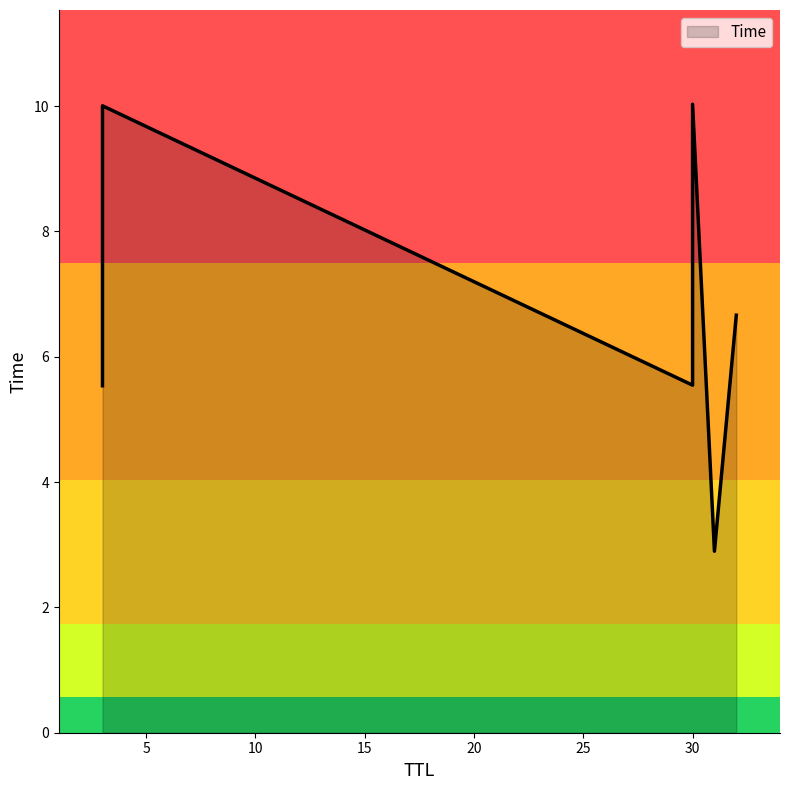

What is the average value?

6.8